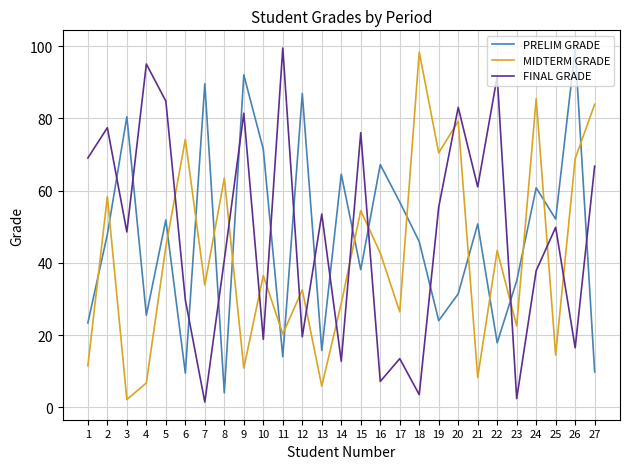

Between 17 and 27, which series saw the biggest shift?

MIDTERM GRADE